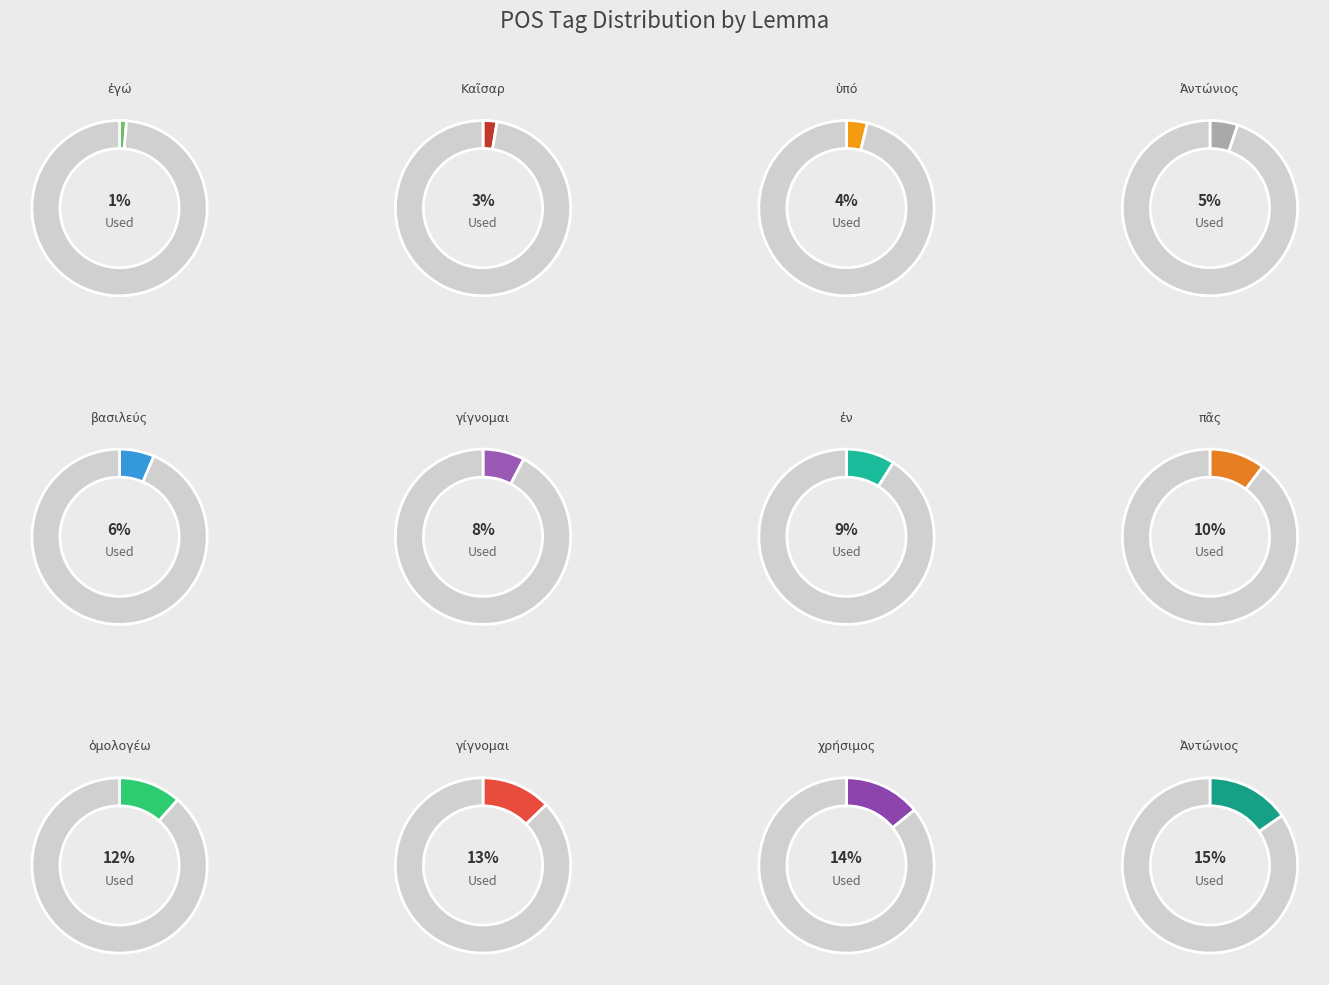

Which category has the biggest portion of the pie?

Ἀντώνιος